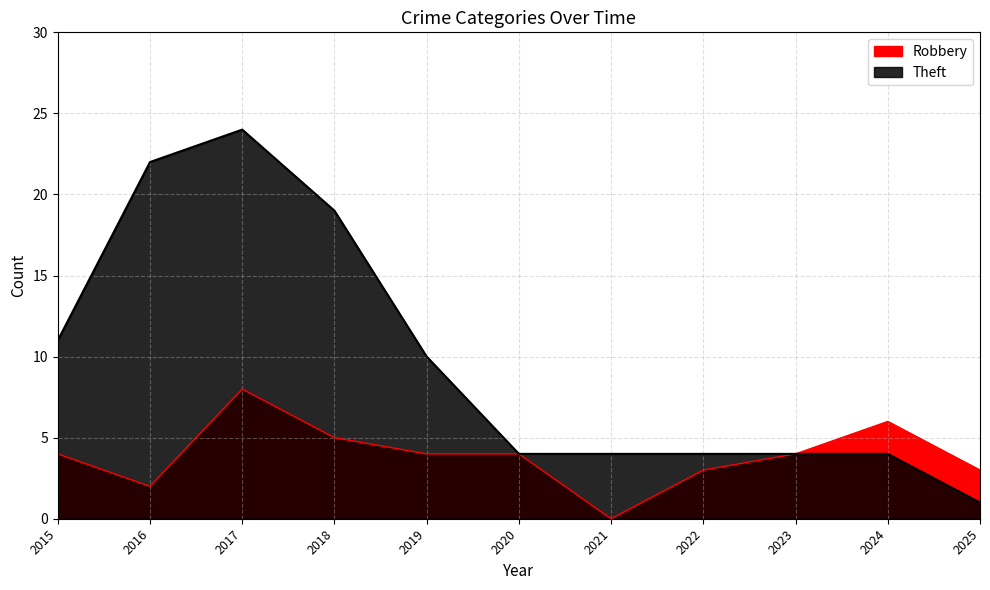

At how many categories does at least one series exceed 20?

2